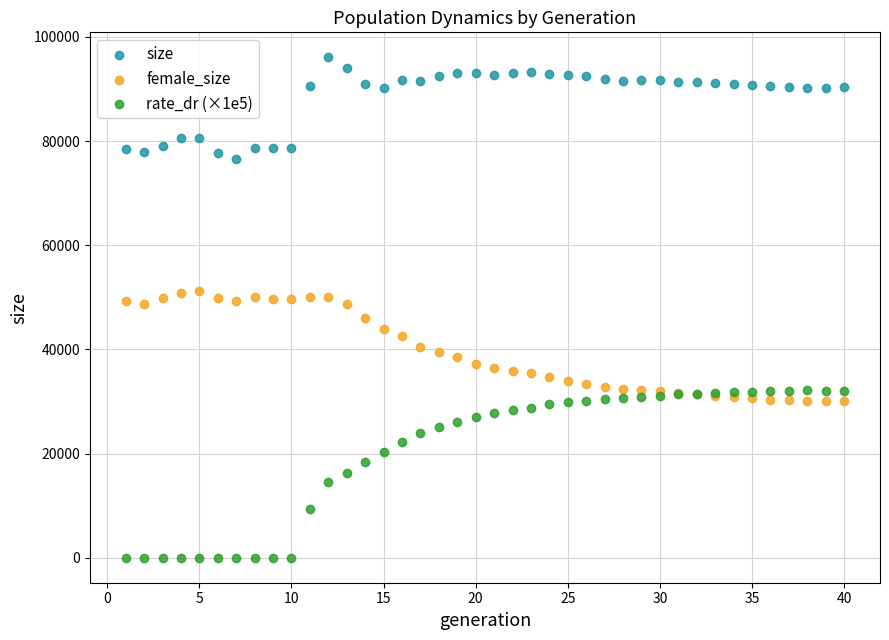

Which series has the largest Y range (max minus min)?

rate_dr (×1e5)